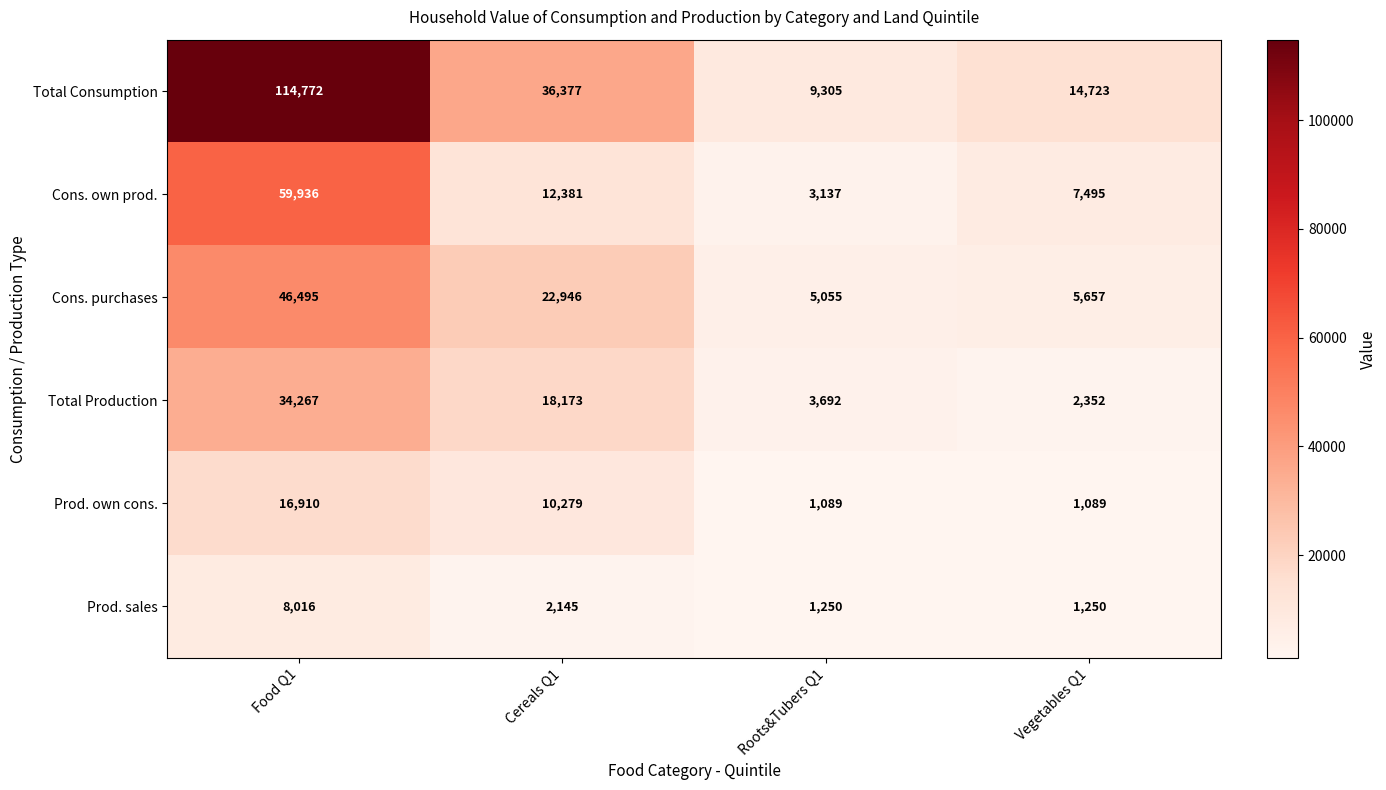

Rank the series at Cereals Q1 from lowest to highest value.

Prod. sales, Prod. own cons., Cons. own prod., Total Production, Cons. purchases, Total Consumption